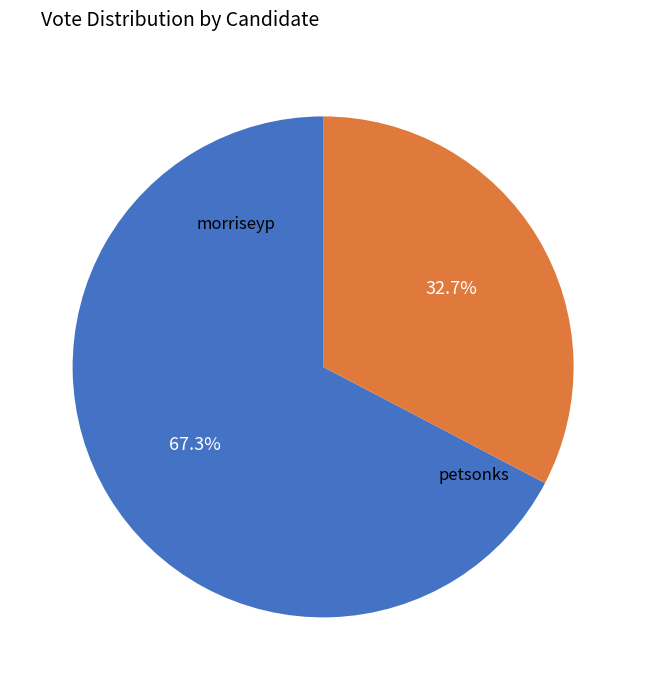

Is it true that petsonks is 43% of the pie?

False